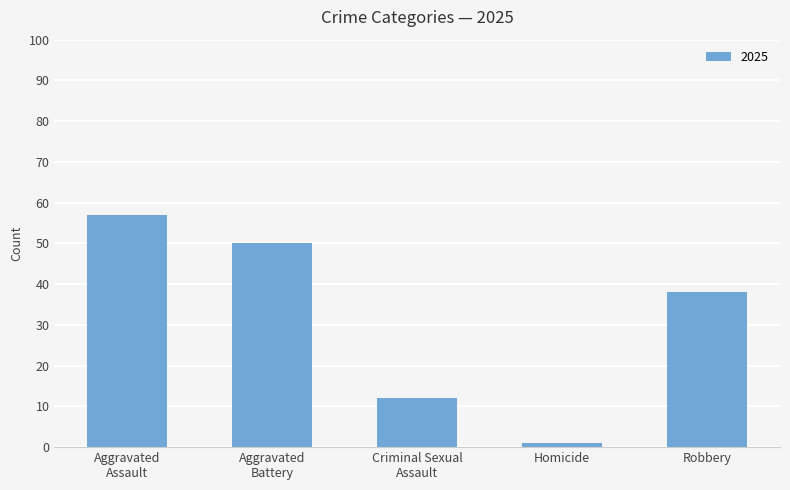

How many values are below 38?

2